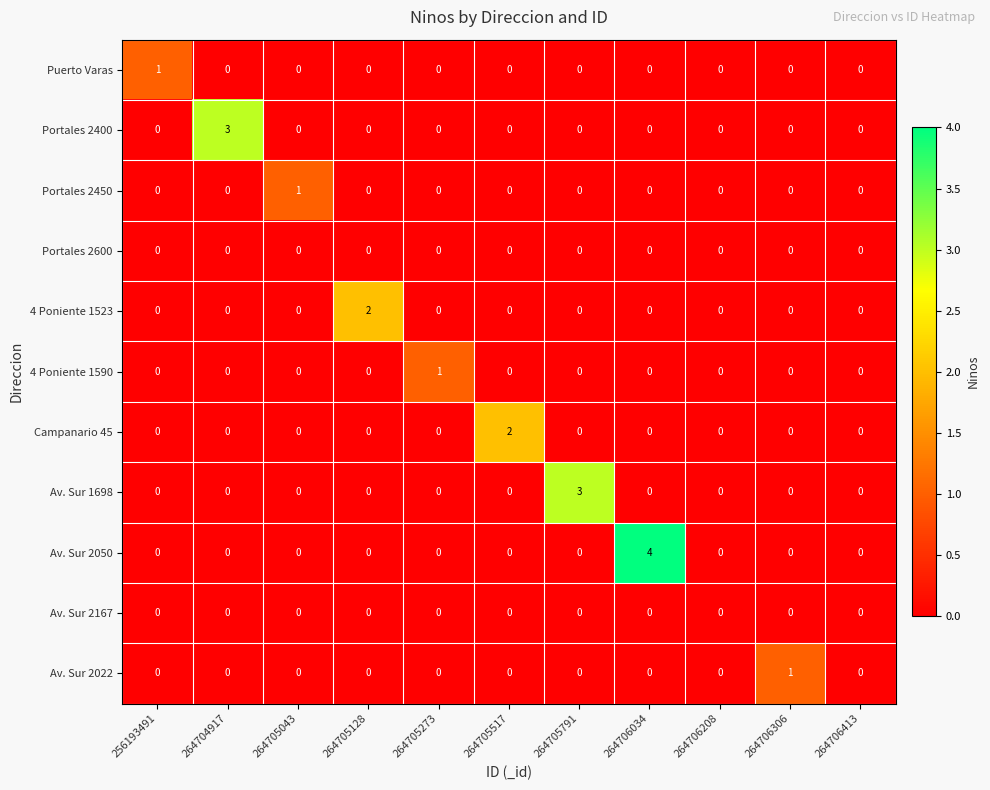

What is the sum of all Av. Sur 2050 values?

4